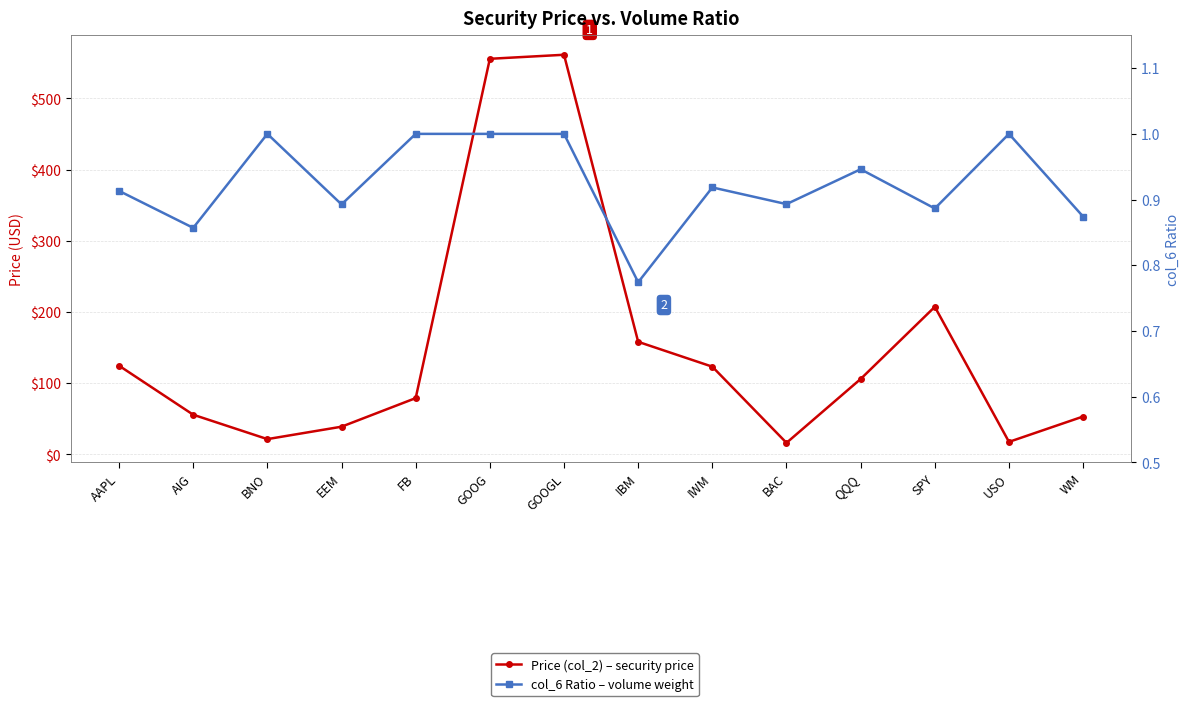

The value of Price (col_2) – security price at QQQ is 105.8. True or false?

True